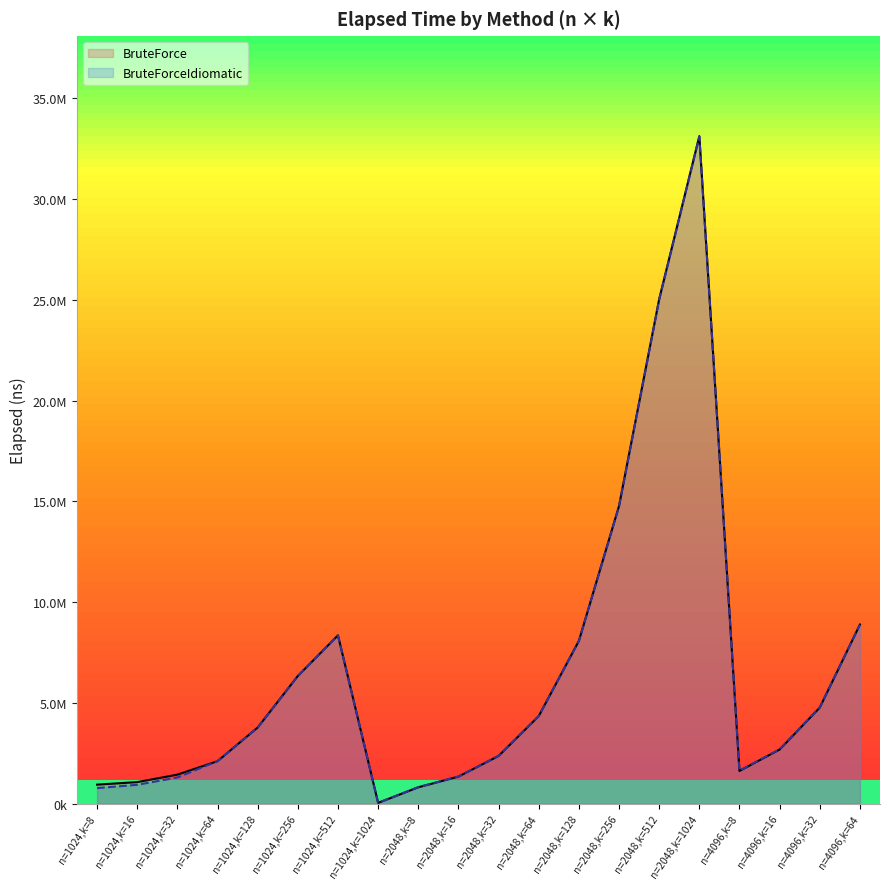

What is the label of the 19th point from the right?

n=1024,k=16